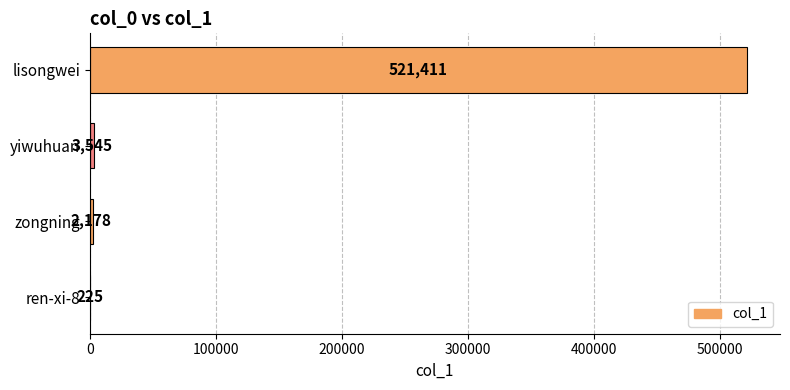

The value at yiwuhuan is 3545. True or false?

True